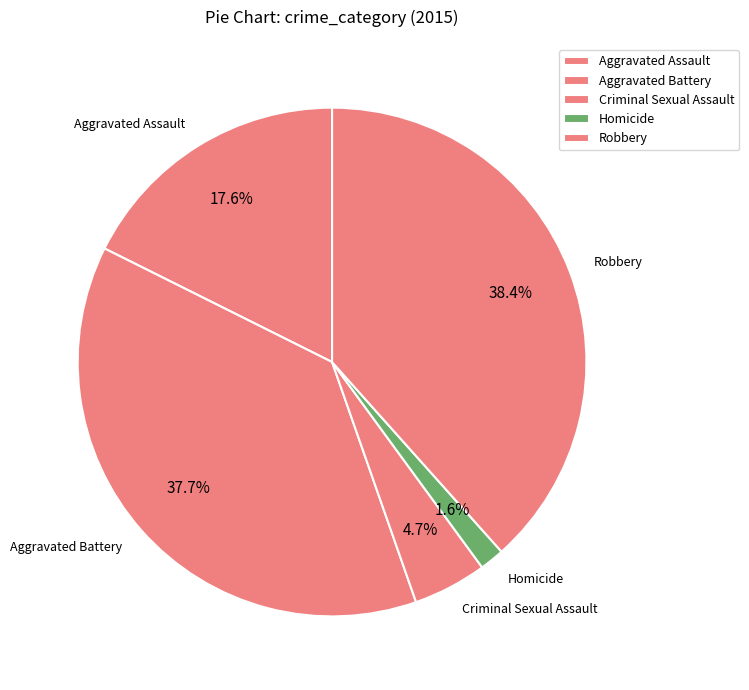

Which category has the smallest portion of the pie?

Homicide